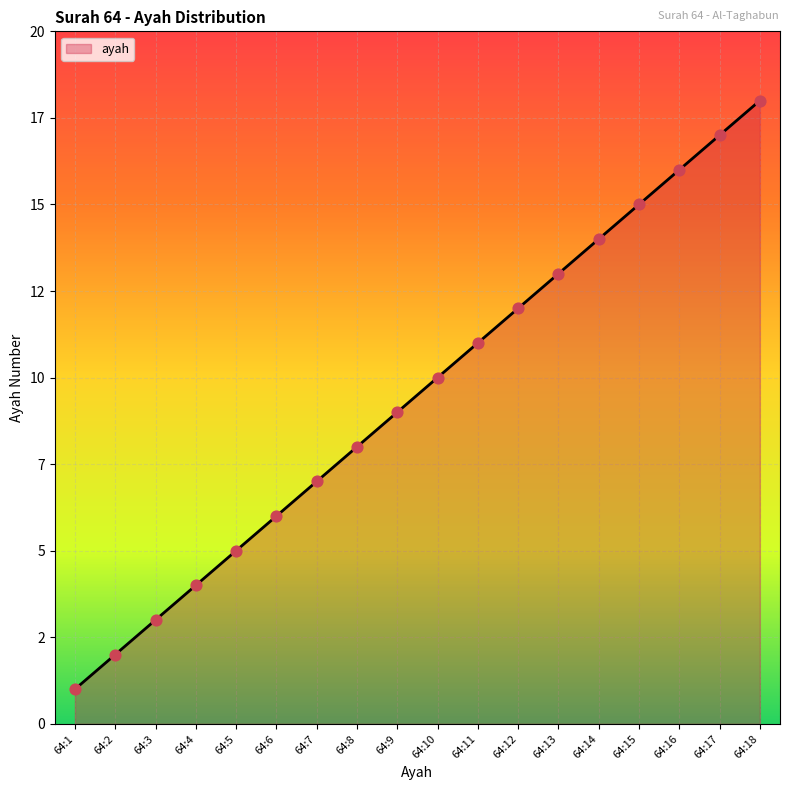

What is the ratio of the value at 64:7 to the value at 64:12?

0.6